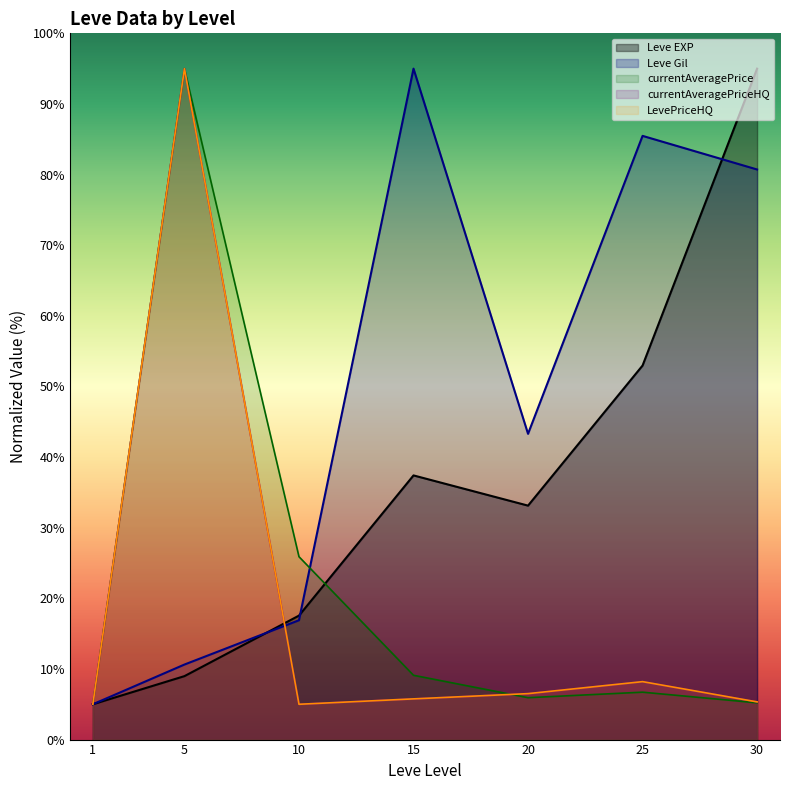

Reading left to right, transcribe all the data shown in this chart.

Leve EXP: 1=5.0	5=9.0	10=17.6	15=37.4	20=33.1	25=53.0	30=95.0
Leve Gil: 1=5.0	5=10.6	10=16.9	15=95.0	20=43.3	25=85.5	30=80.7
currentAveragePrice: 1=5.0	5=95.0	10=25.9	15=9.1	20=5.9	25=6.7	30=5.2
currentAveragePriceHQ: 1=5.0	5=95.0	10=5.0	15=5.8	20=6.5	25=8.2	30=5.3
LevePriceHQ: 1=5.0	5=95.0	10=5.0	15=5.8	20=6.5	25=8.2	30=5.3